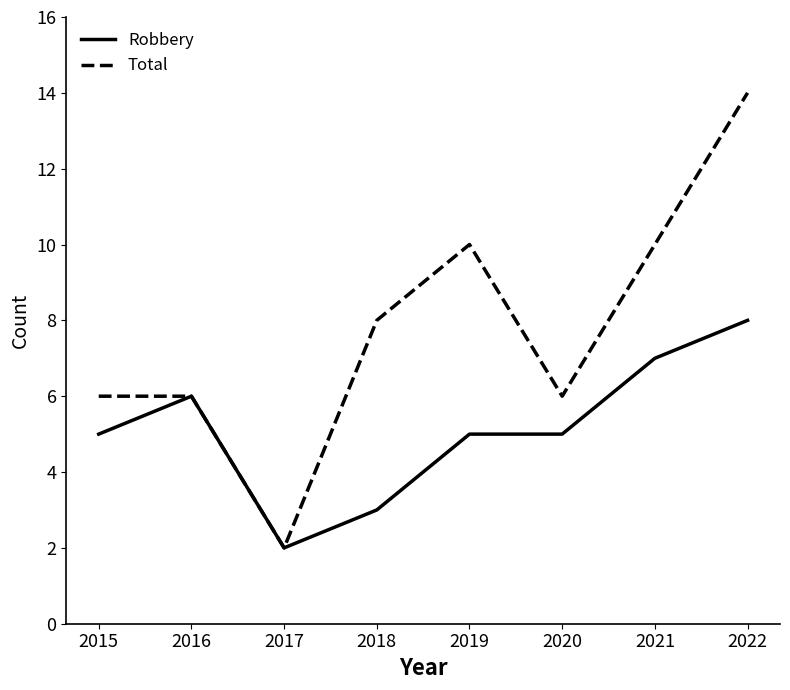

Which series has the largest range (max minus min)?

Total